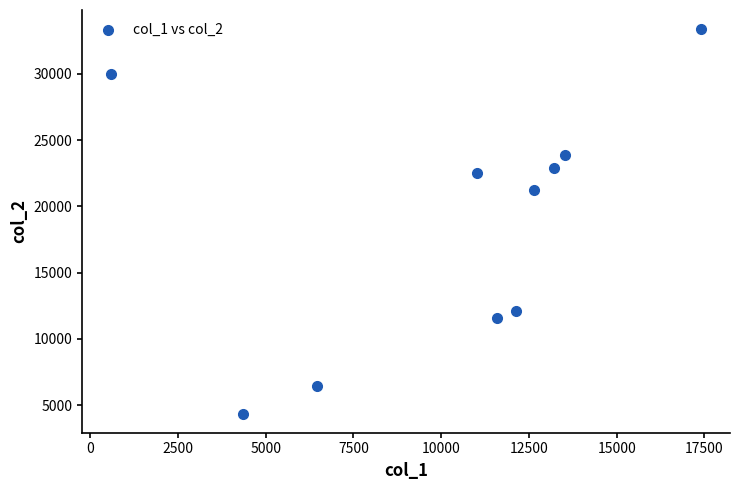

What Y value in the scatter plot is closest to 18863?

21256